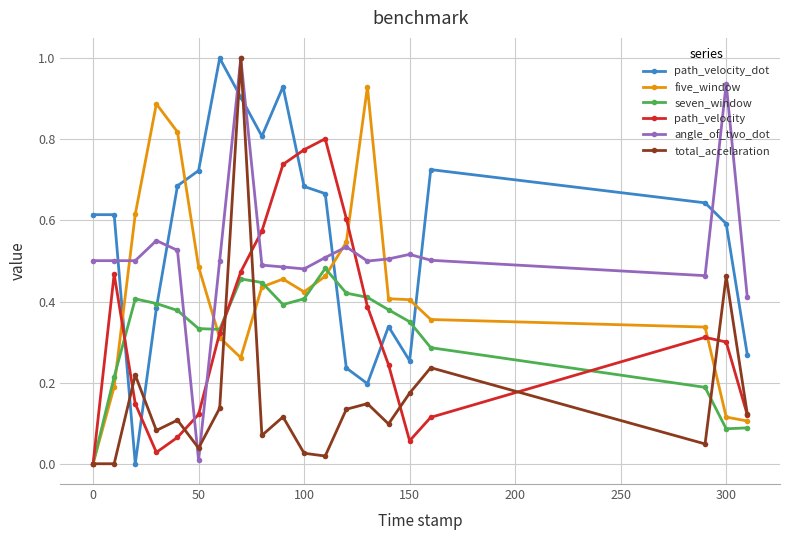

How many intersections are there between path_velocity_dot and path_velocity?

4